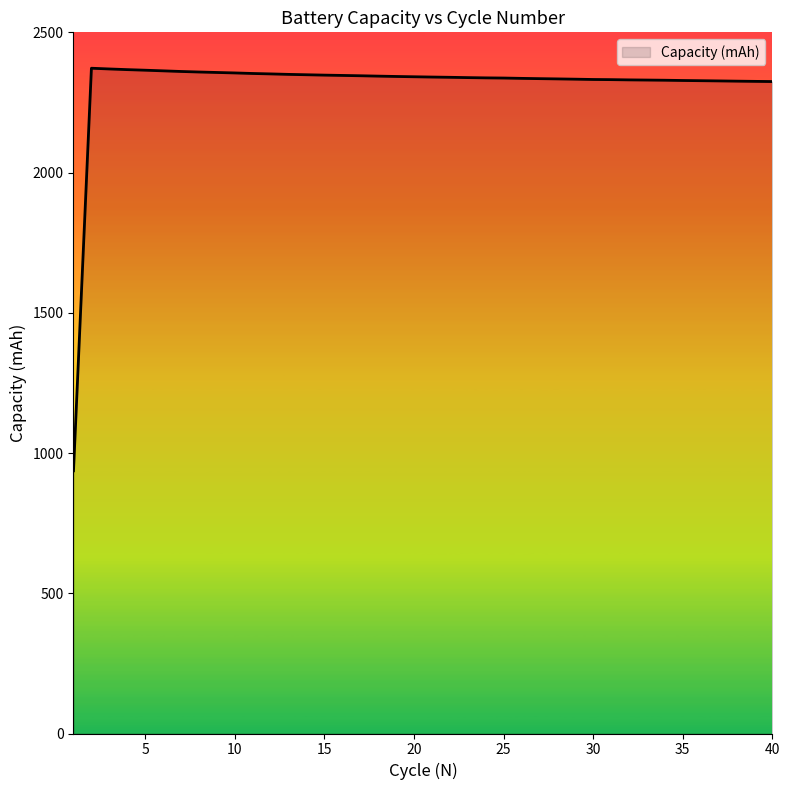

What is the difference between the maximum and minimum values?

1435.4